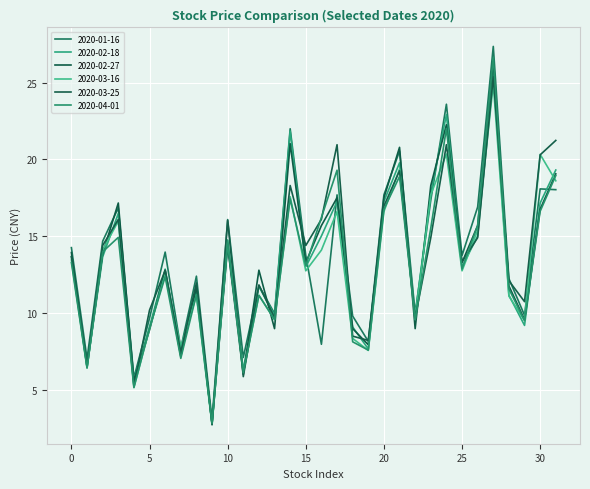

After their last crossing, which series has the higher values: 2020-03-16 or 2020-02-27?

2020-02-27